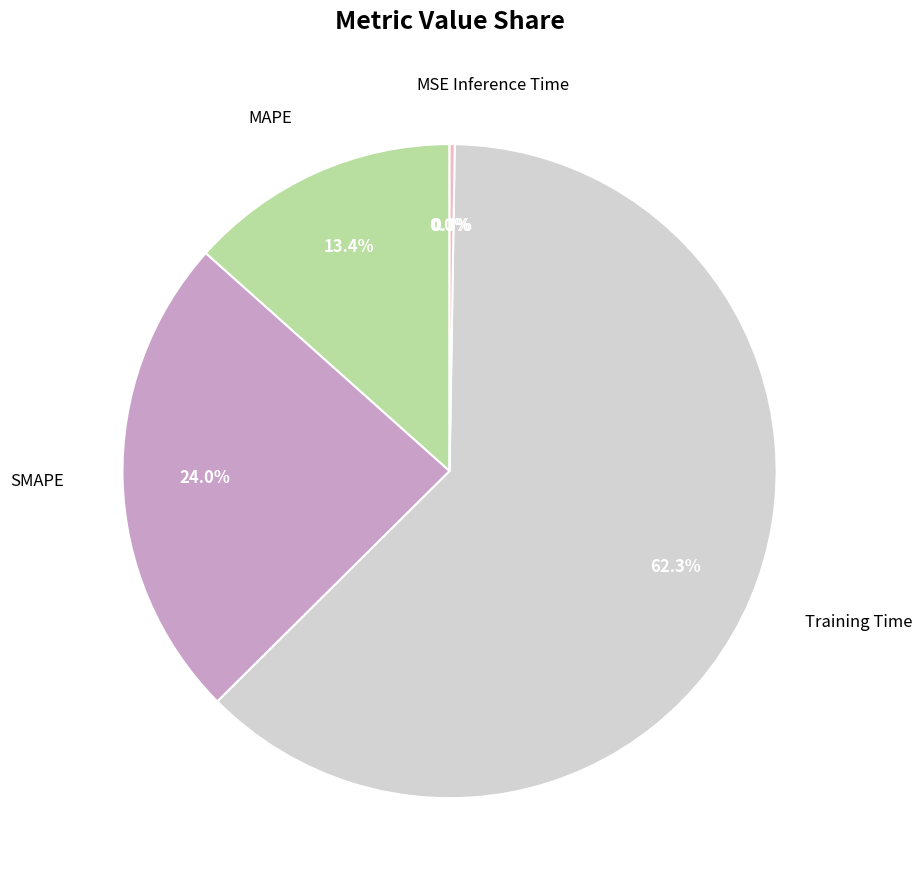

What is the largest slice in the pie chart?

Training Time